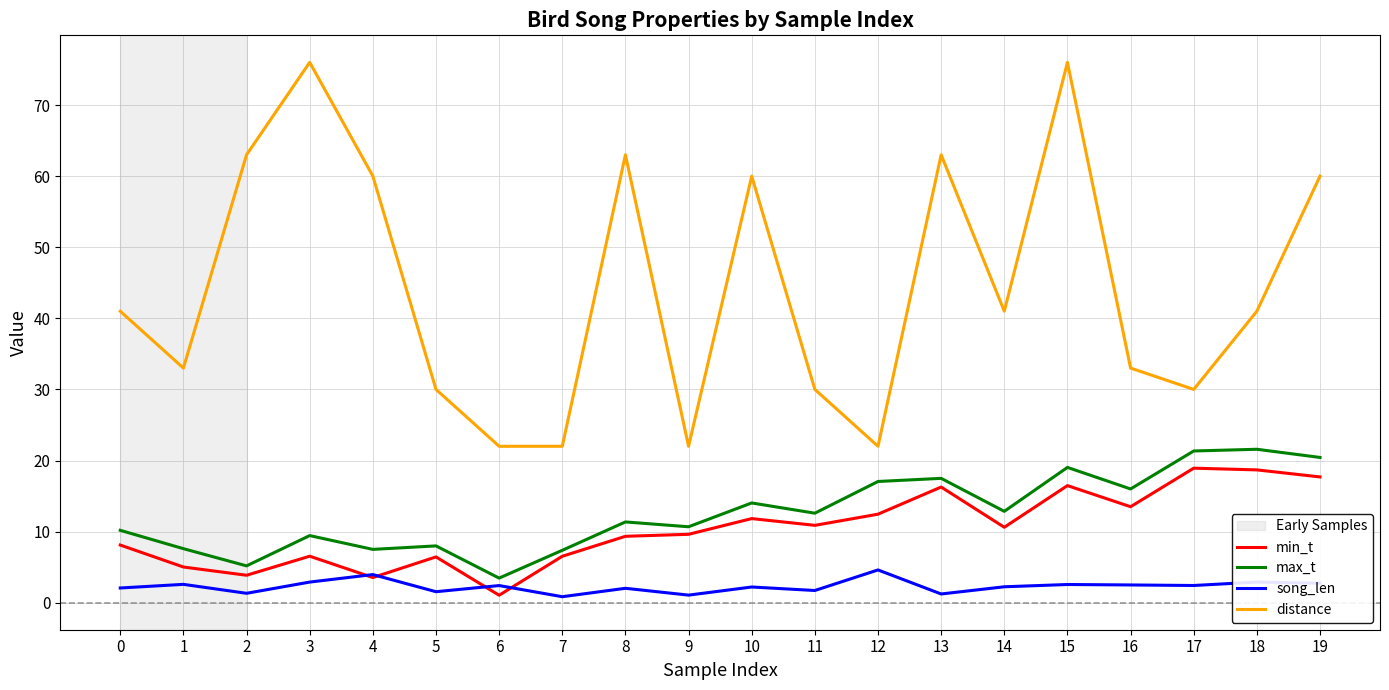

True or false: distance and song_len cross at least once.

False